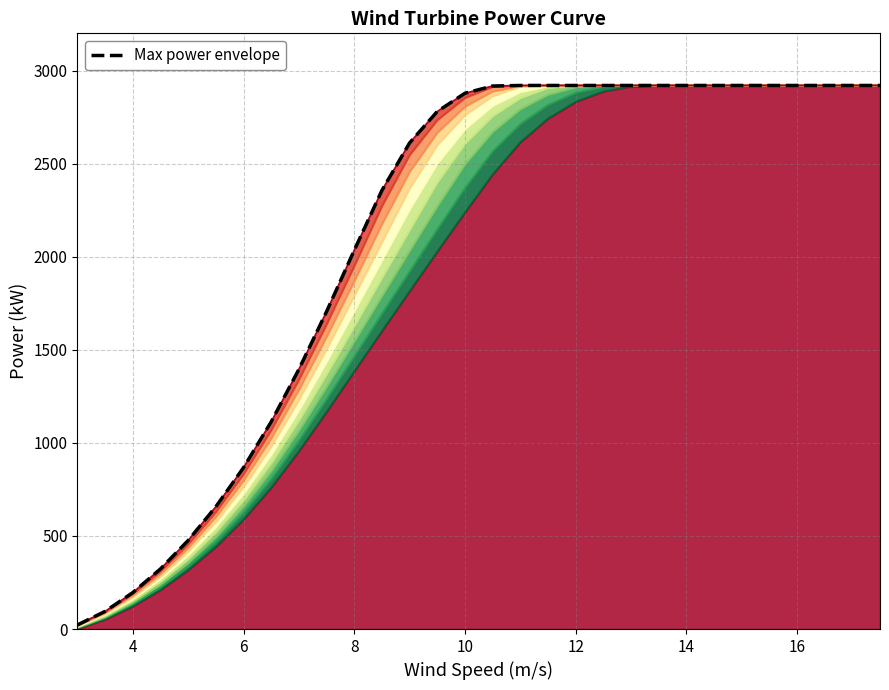

What is the difference between the maximum and second lowest values?

2825